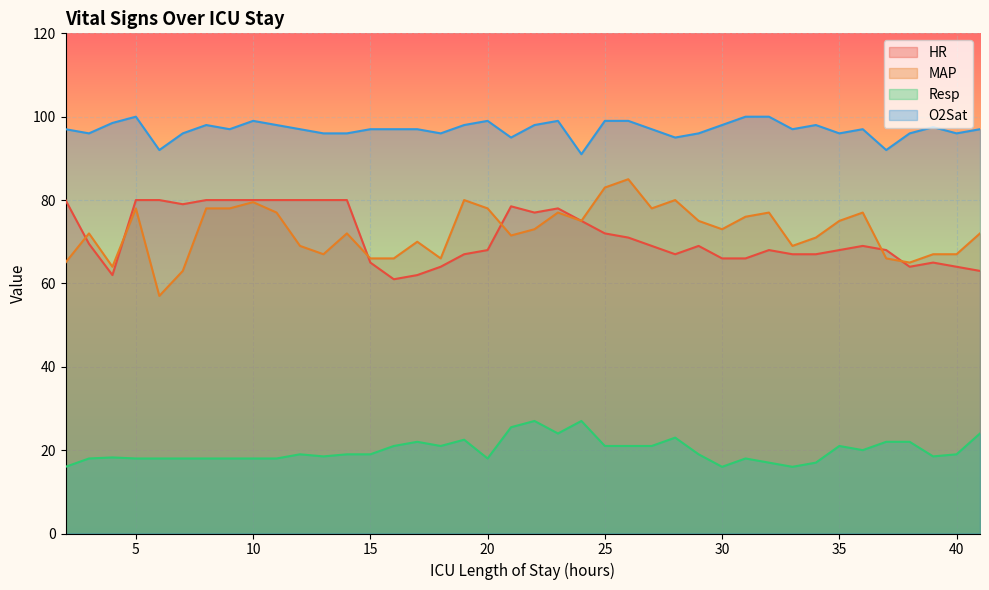

How many distinct data groups are displayed?

4